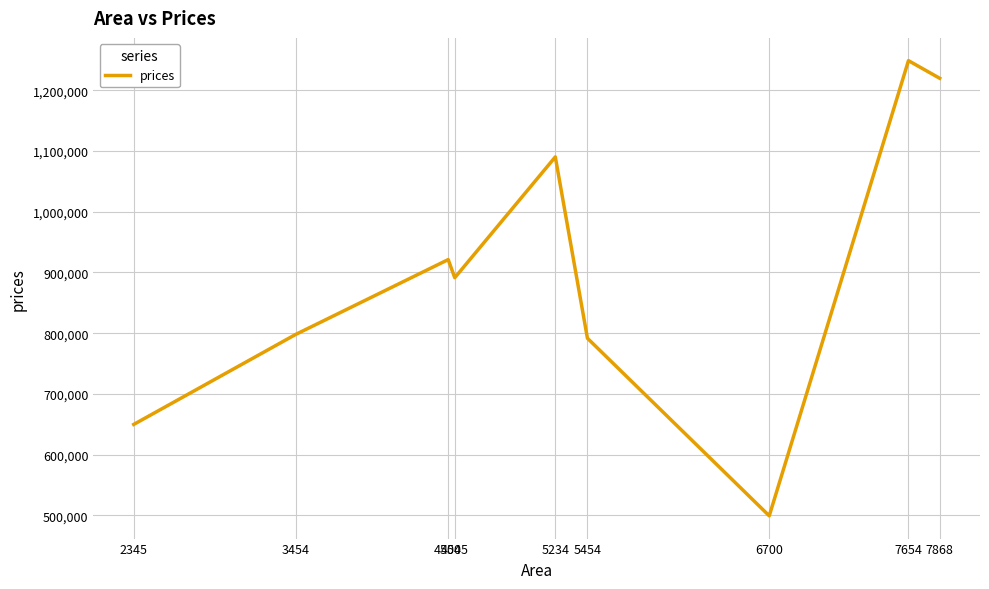

Where does the data first go above 891329?

4500